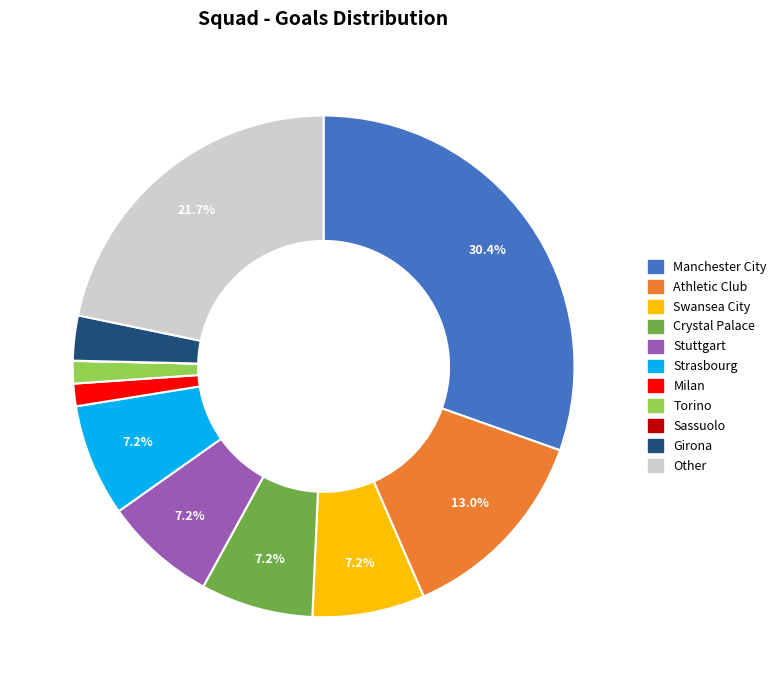

Does Swansea City represent more than half of the total?

No